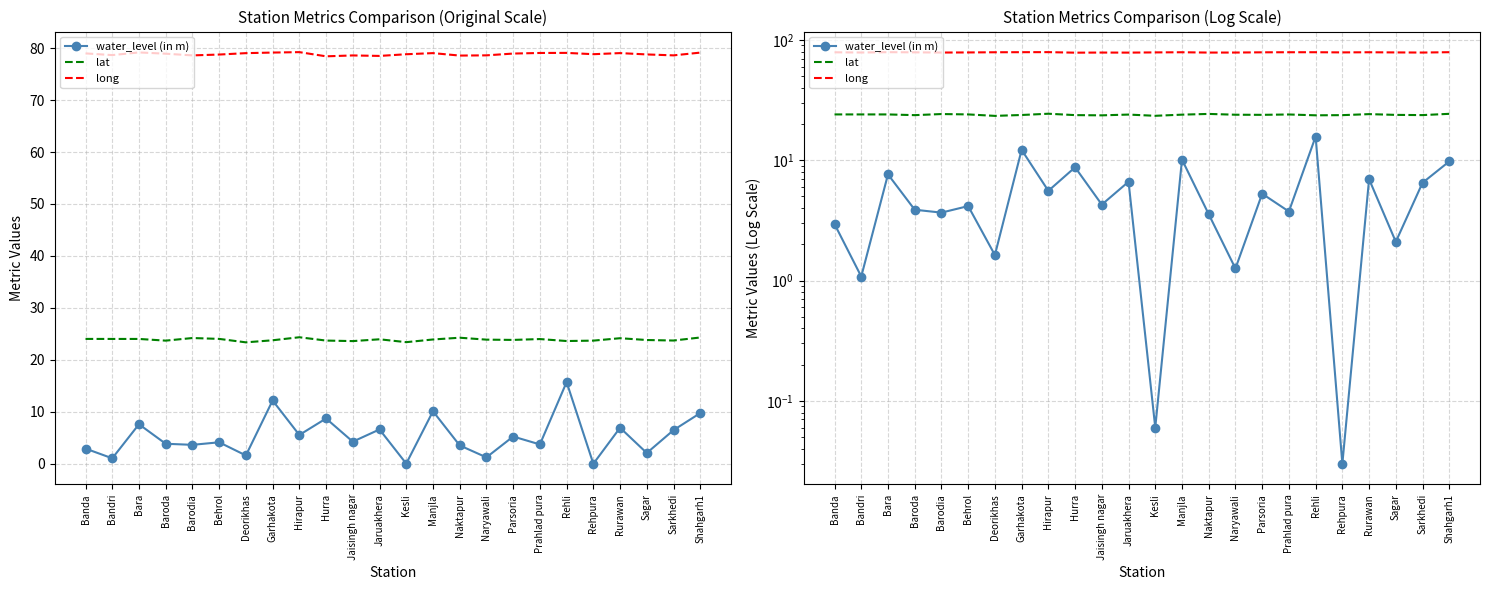

At which category is the sum across all series the highest?

Rehli